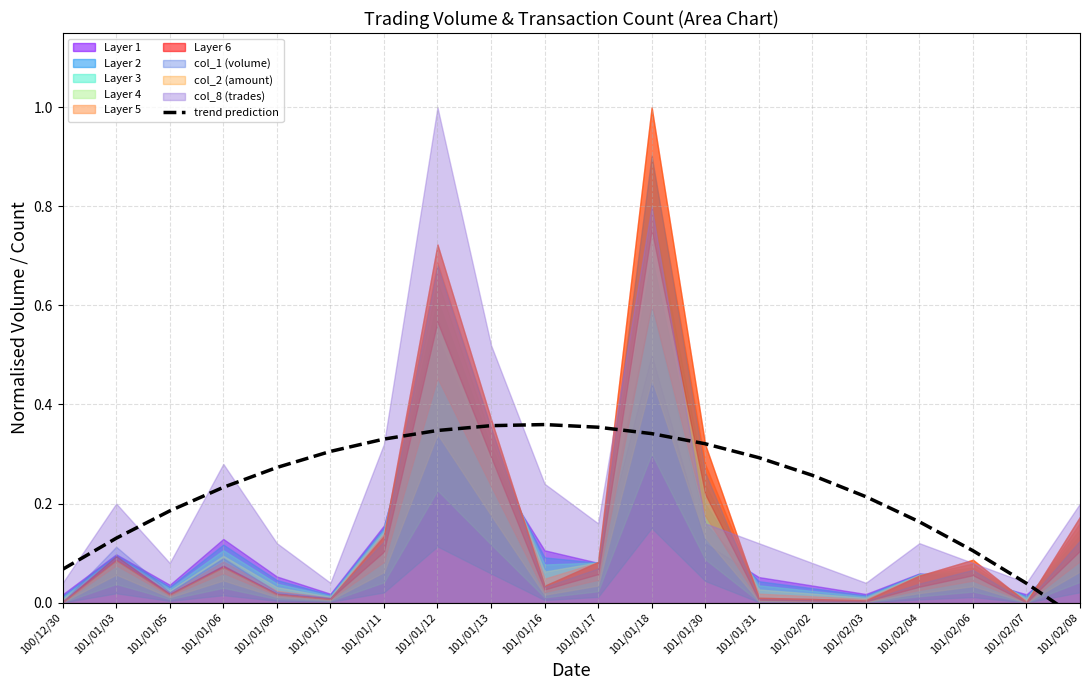

Reading right to left, what are all the values shown in this chart?

101/02/08=-0.0	101/02/07=0.0	101/02/06=0.1	101/02/04=0.2	101/02/03=0.2	101/02/02=0.3	101/01/31=0.3	101/01/30=0.3	101/01/18=0.3	101/01/17=0.4	101/01/16=0.4	101/01/13=0.4	101/01/12=0.3	101/01/11=0.3	101/01/10=0.3	101/01/09=0.3	101/01/06=0.2	101/01/05=0.2	101/01/03=0.1	100/12/30=0.1